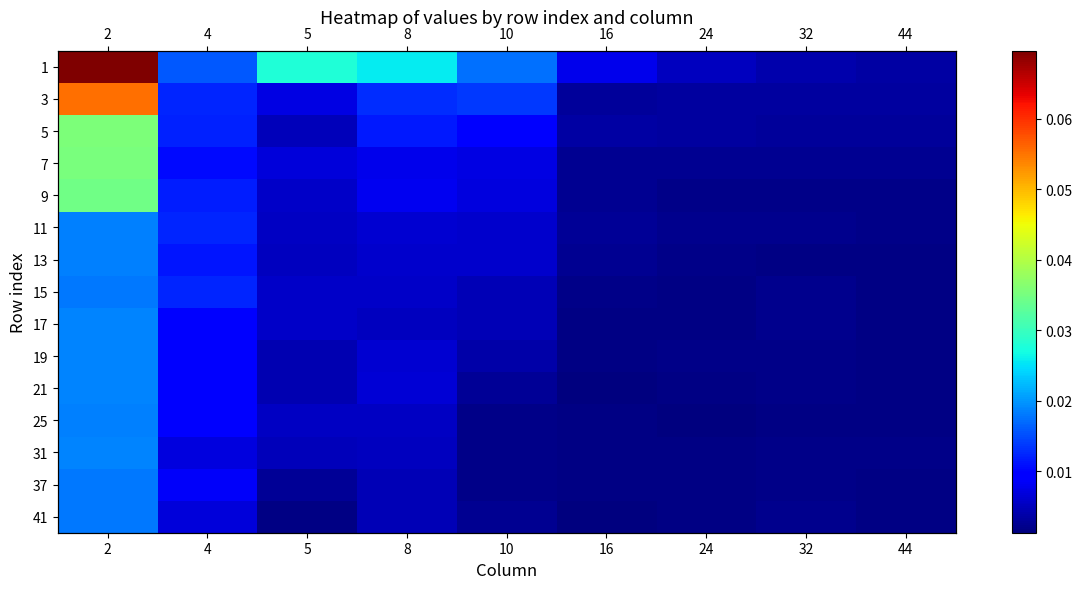

The value of 31 at 24 is 0.0. True or false?

True